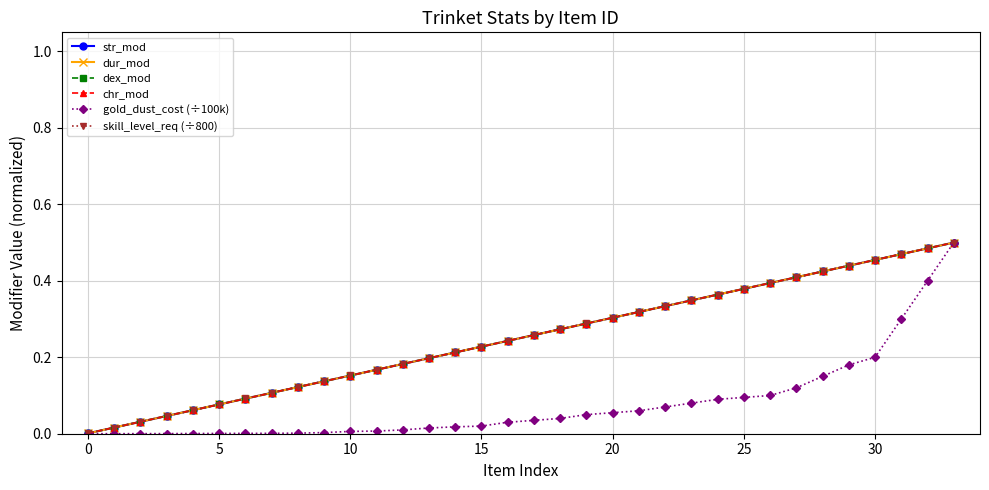

Does the chart have visible grid lines?

Yes